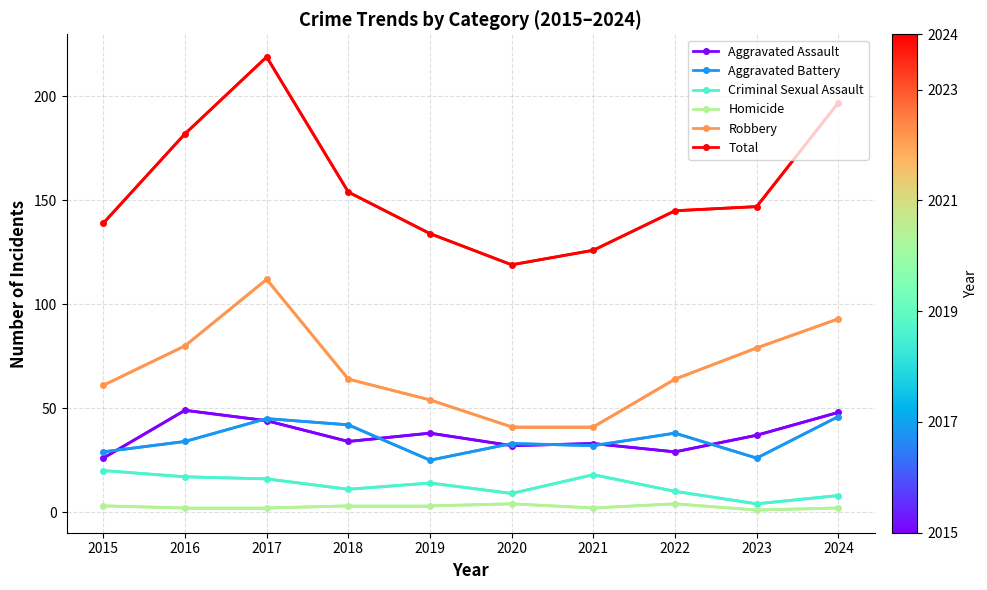

The value of Total at 2020 is 119. True or false?

True